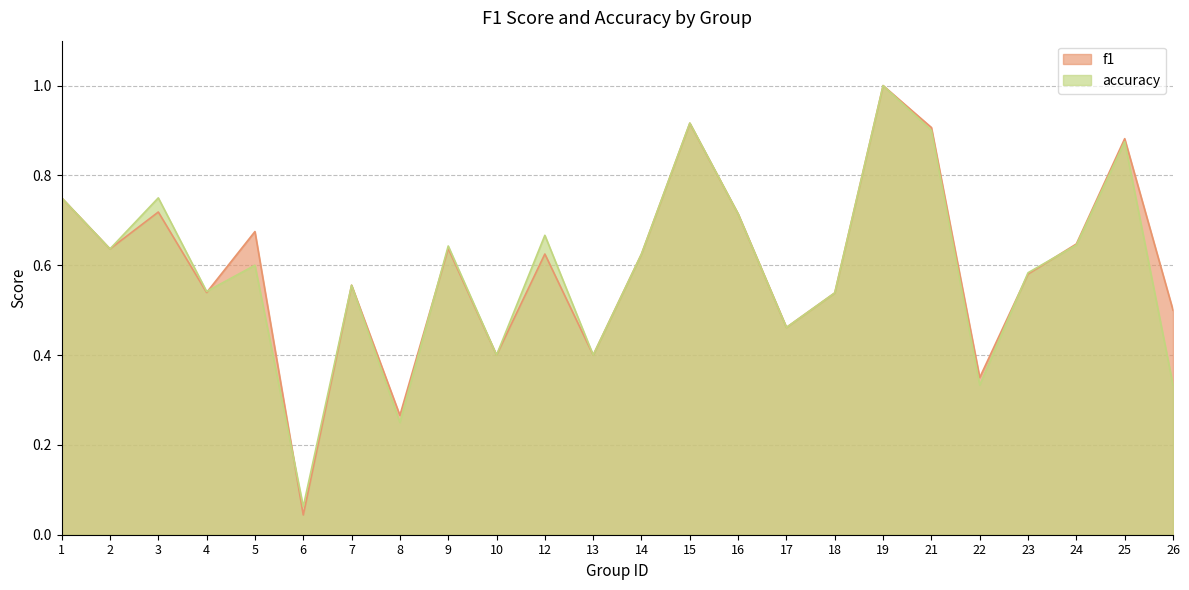

Which series ends up on top after the final intersection of accuracy and f1?

f1